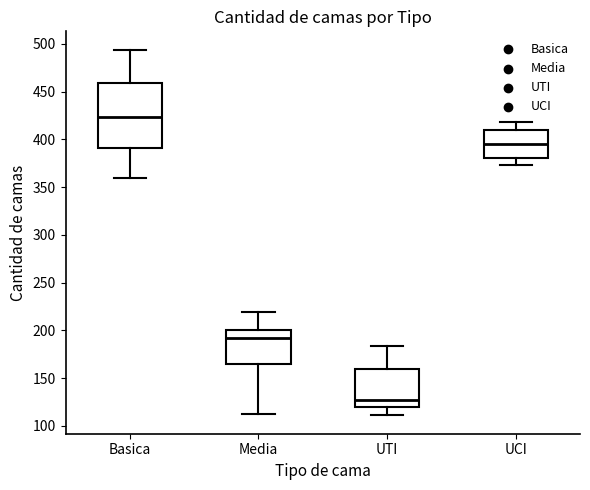

Where is the lower edge of the box for Basica on the y-axis? The values are not printed on the chart, so give them approximately, as read against the axis.

390